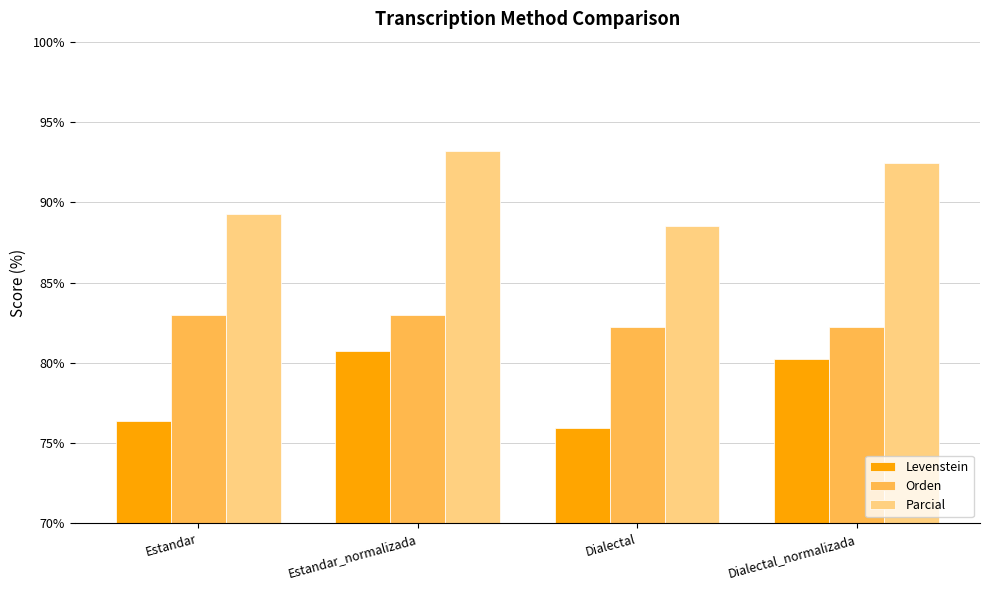

At Estandar, list the series in order from largest to smallest.

Parcial, Orden, Levenstein